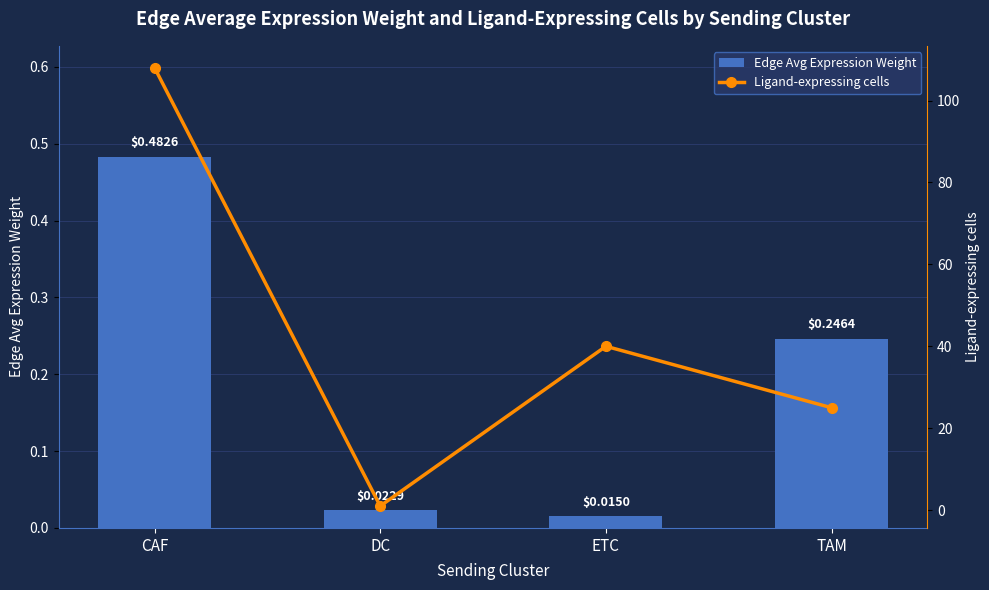

Which series has the largest range (max minus min)?

Ligand-expressing cells